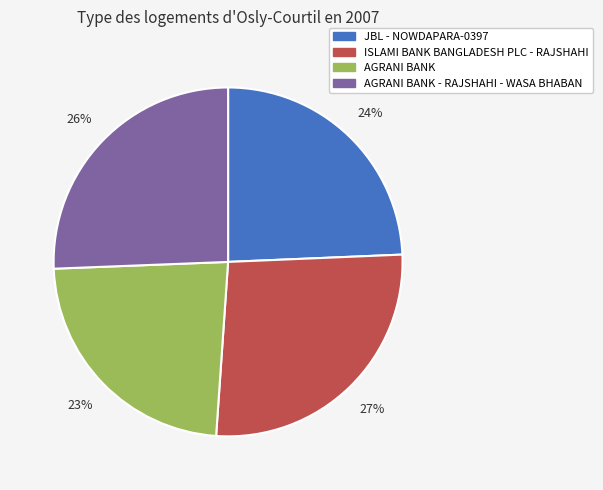

True or false: AGRANI BANK accounts for 23% of the total.

True